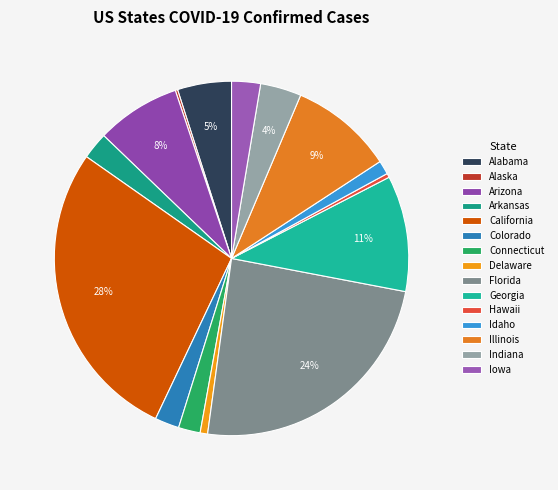

Is the sum of Illinois and Florida greater than half?

No